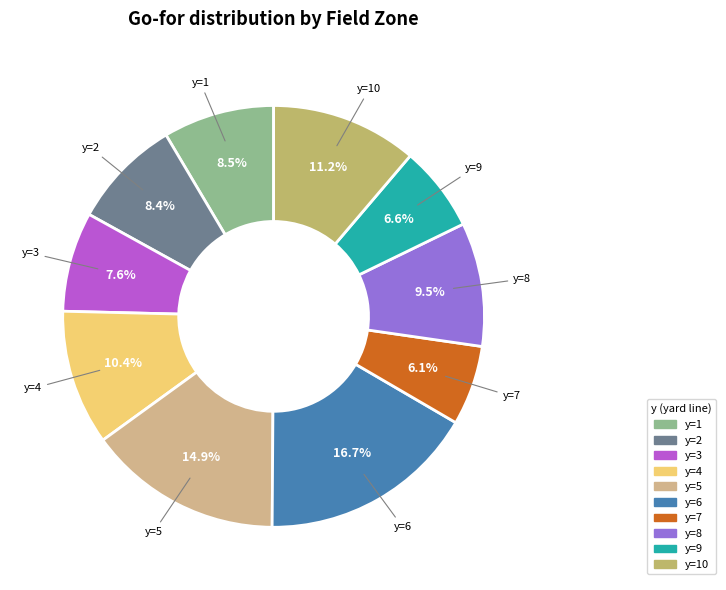

Count the number of slices in the pie.

10